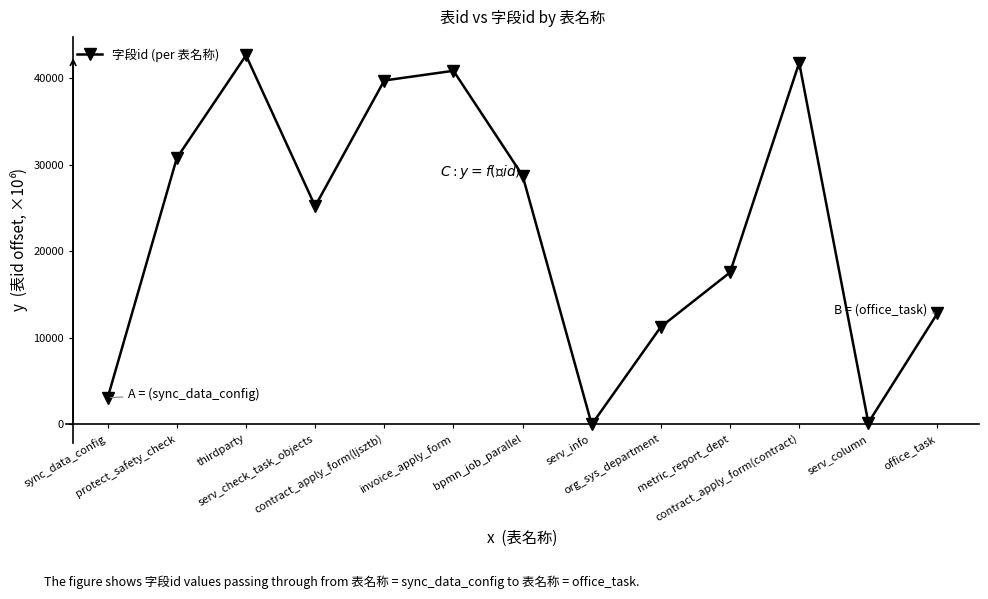

What is the sum of all values?

294733.7